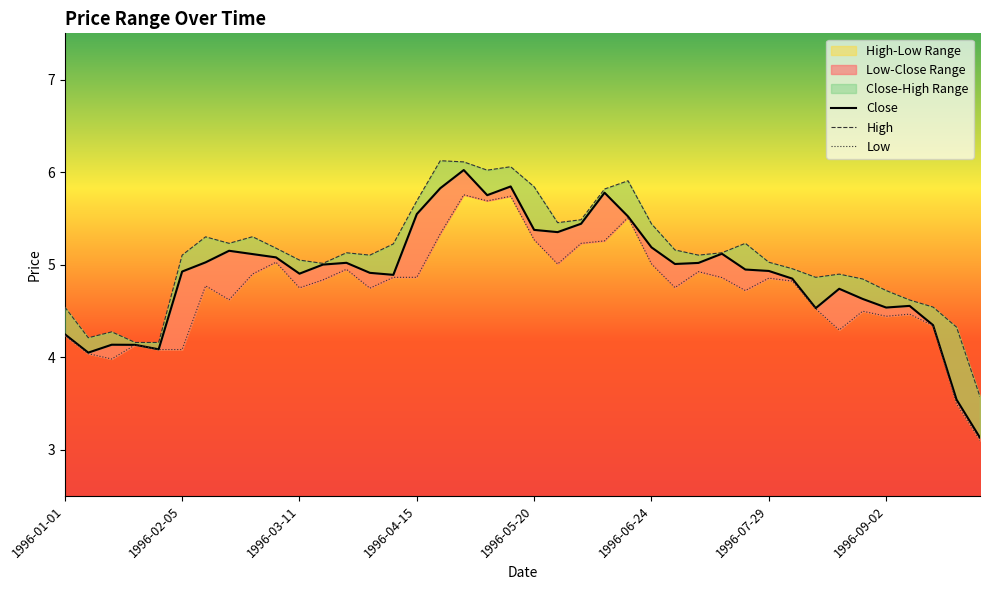

In Close, how many points are higher than both neighbors (excluding endpoints)?

9